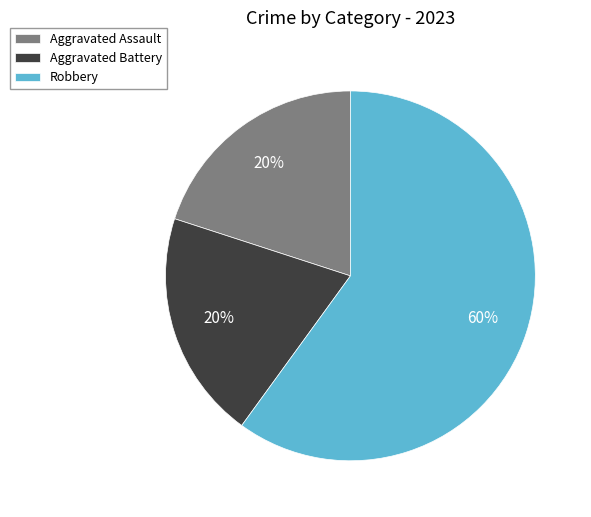

To the nearest percent, what is the difference between the Robbery and Aggravated Assault slice percentages?

40%